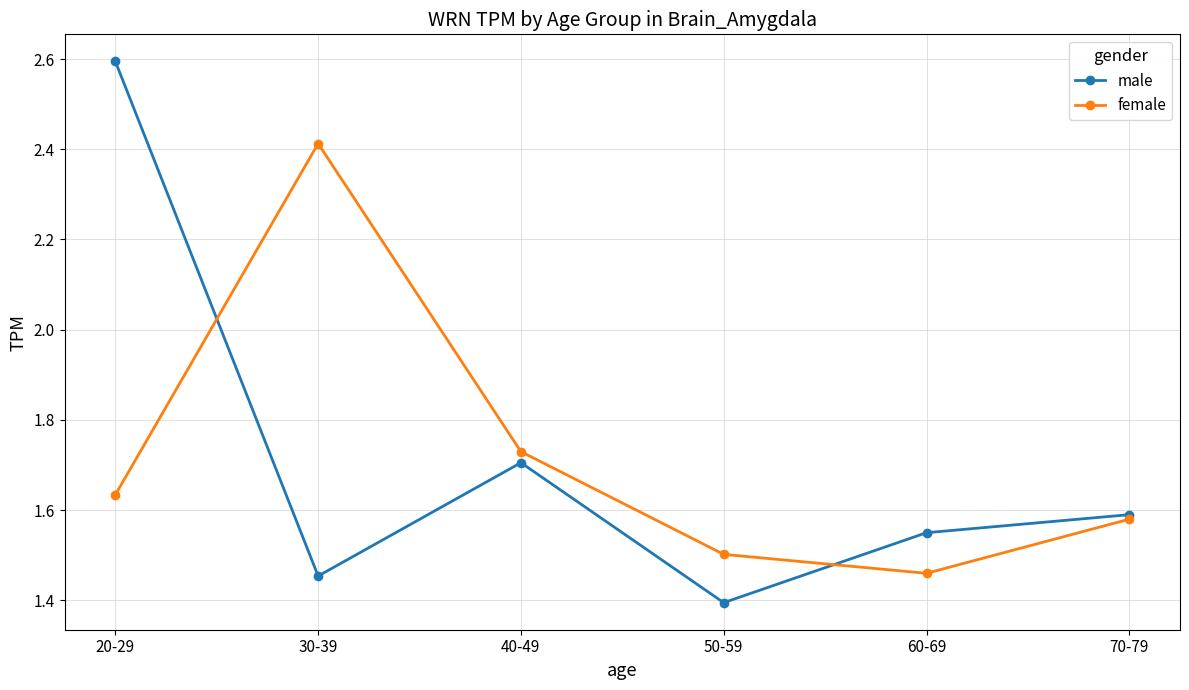

How many lines are shown in the chart?

2